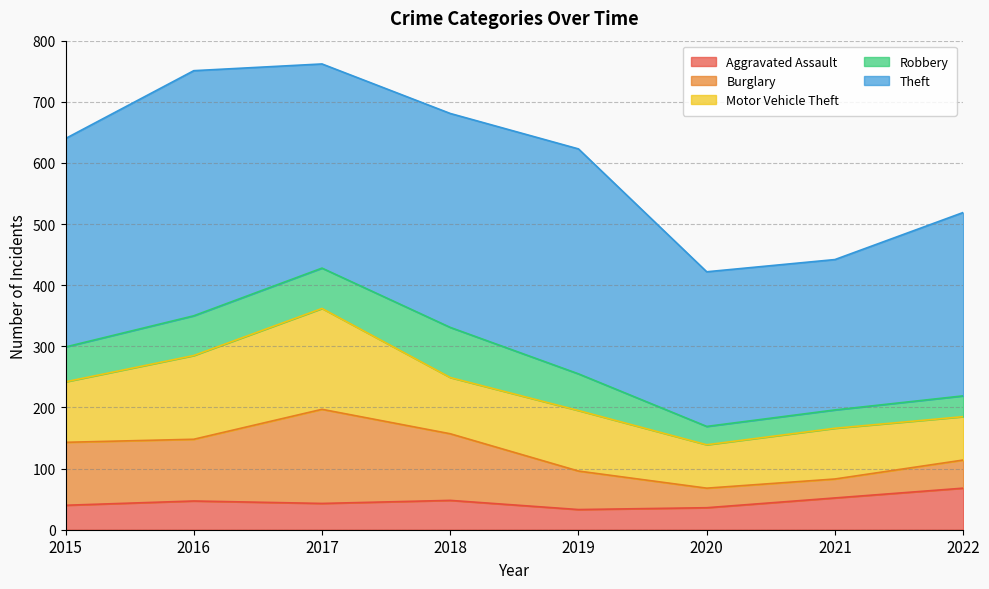

At which label does Burglary first exceed 101?

2015